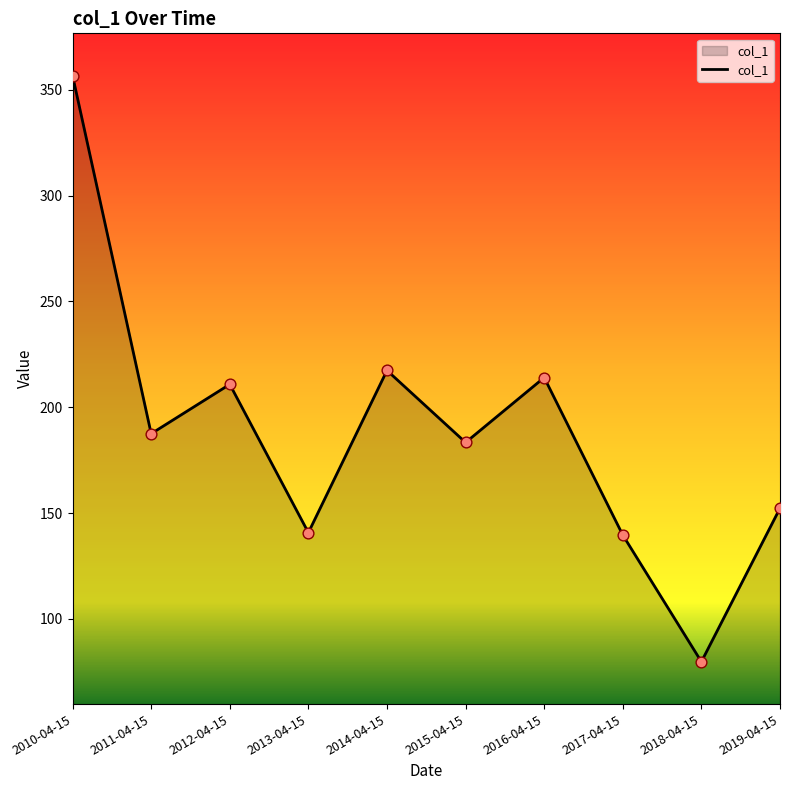

What is the change in value from 2010-04-15 to 2017-04-15?

-217.0